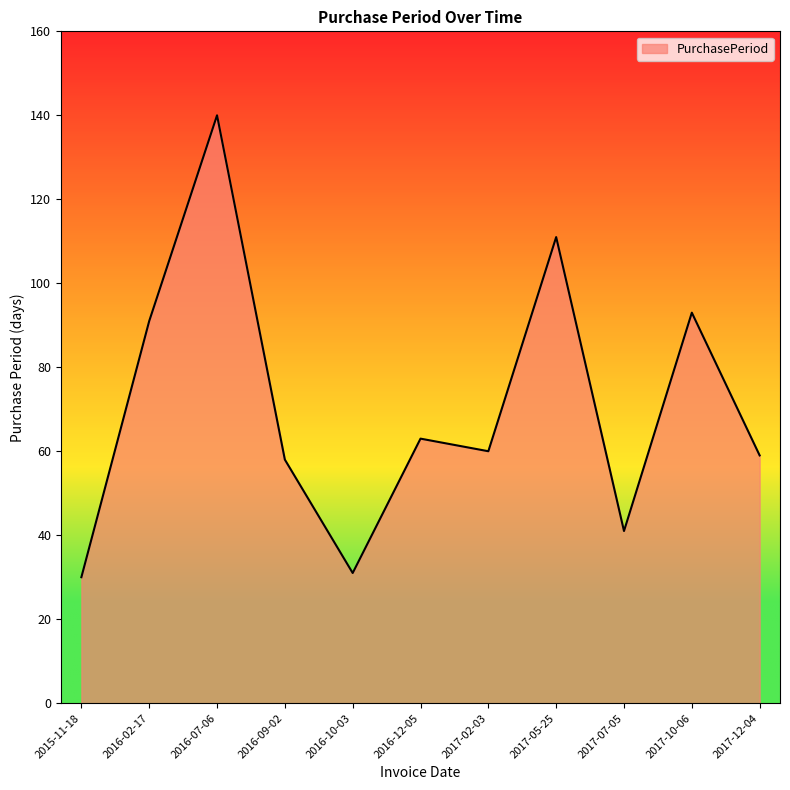

What is the change in value from 2016-09-02 to 2016-12-05?

+5